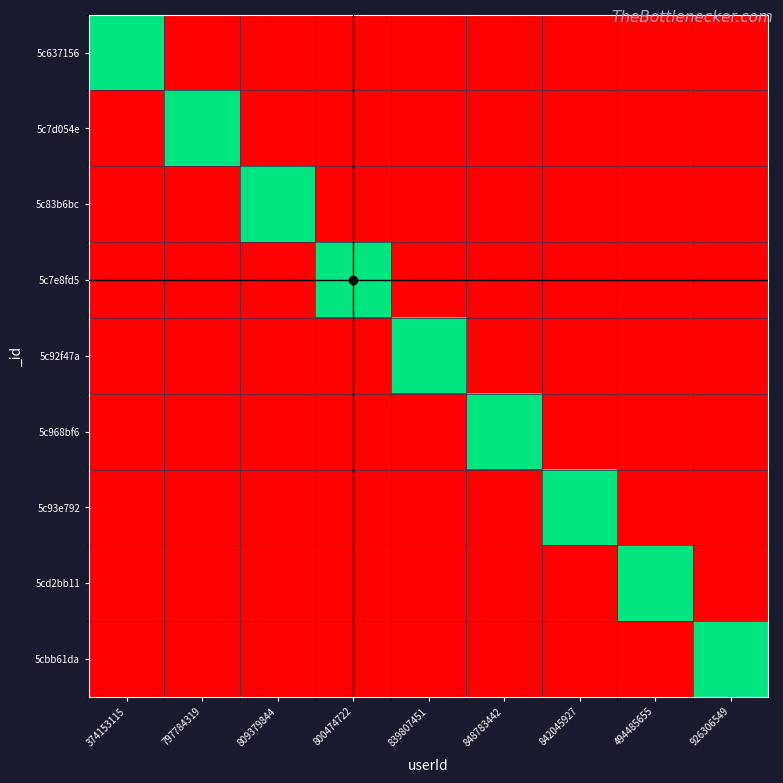

Which series has the largest range (max minus min)?

5cd2bb11